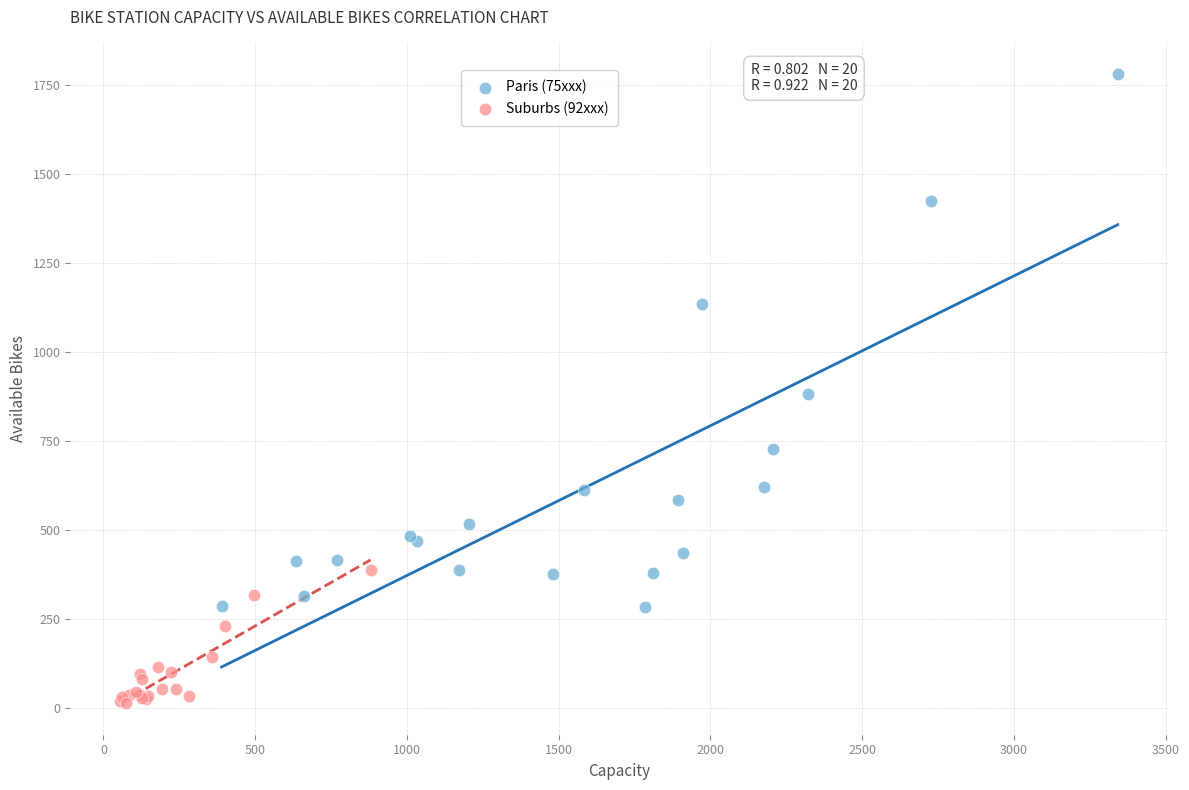

What are all the series names shown in the legend?

Paris (75xxx), Suburbs (92xxx)